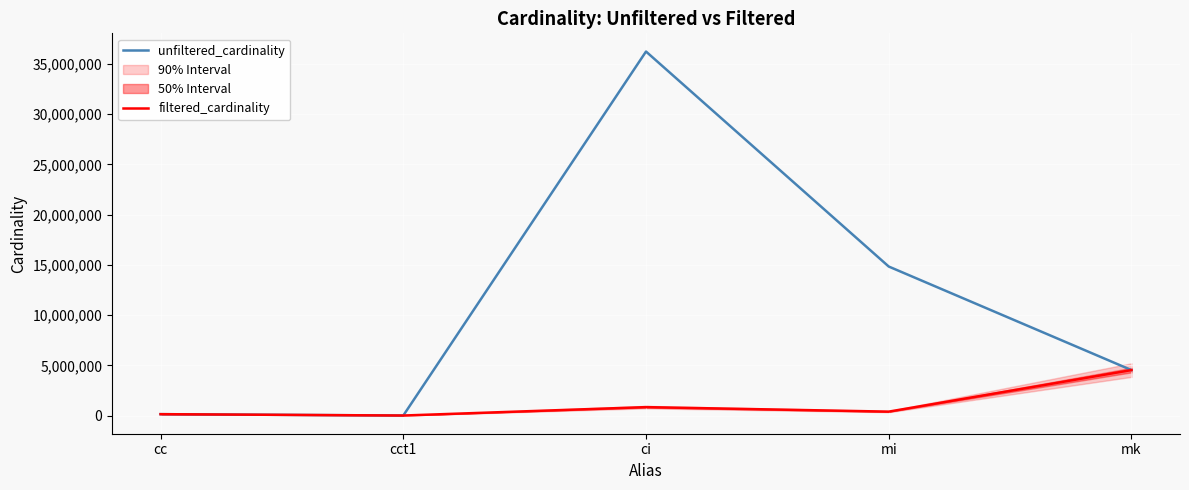

Count the number of data series in this chart.

2